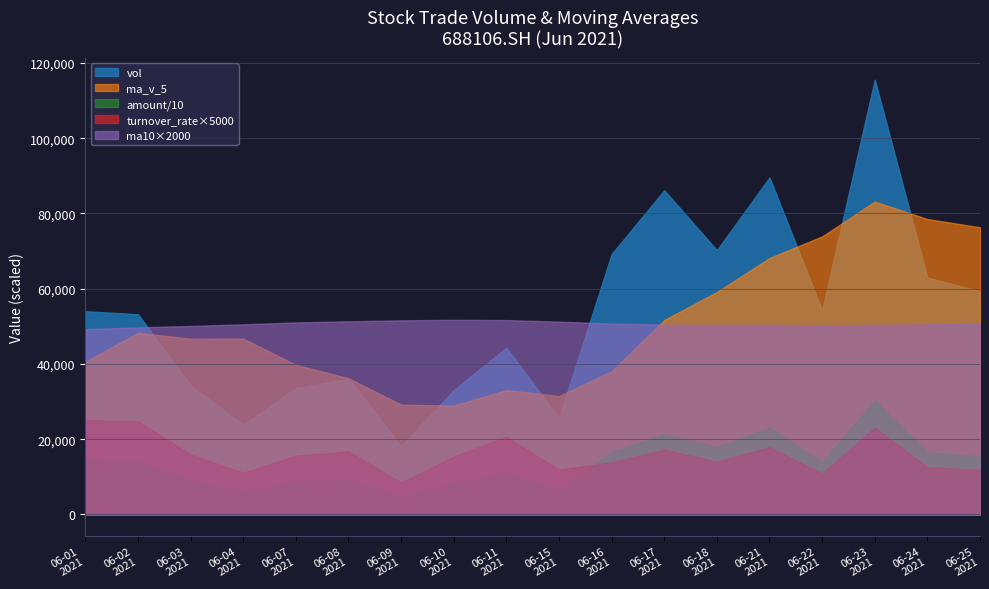

What is the sum of the turnover_rate values at 20210621 and 20210615?

6.0